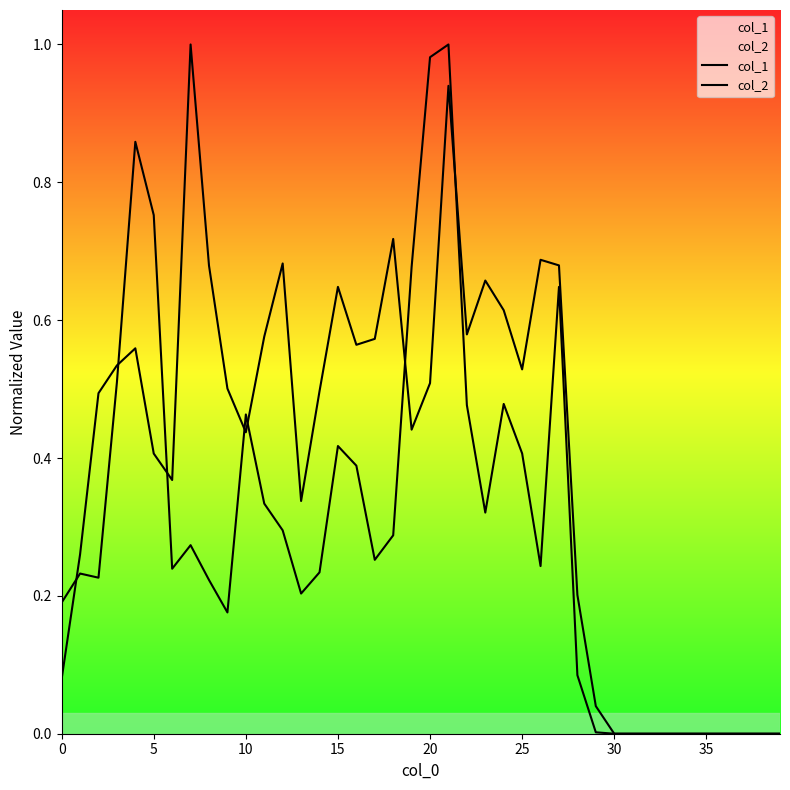

After their last crossing, which series has the higher values: col_2 or col_1?

col_2